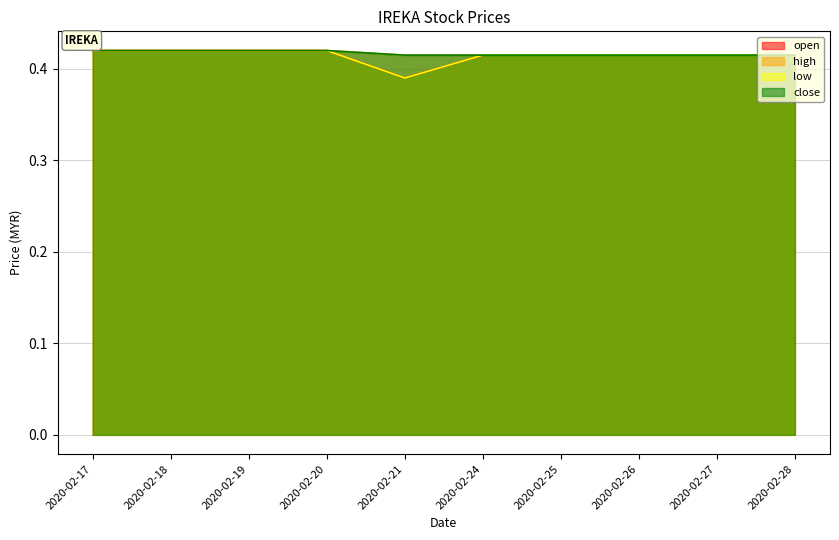

At which category does the chart reach its peak across all series?

2020-02-17